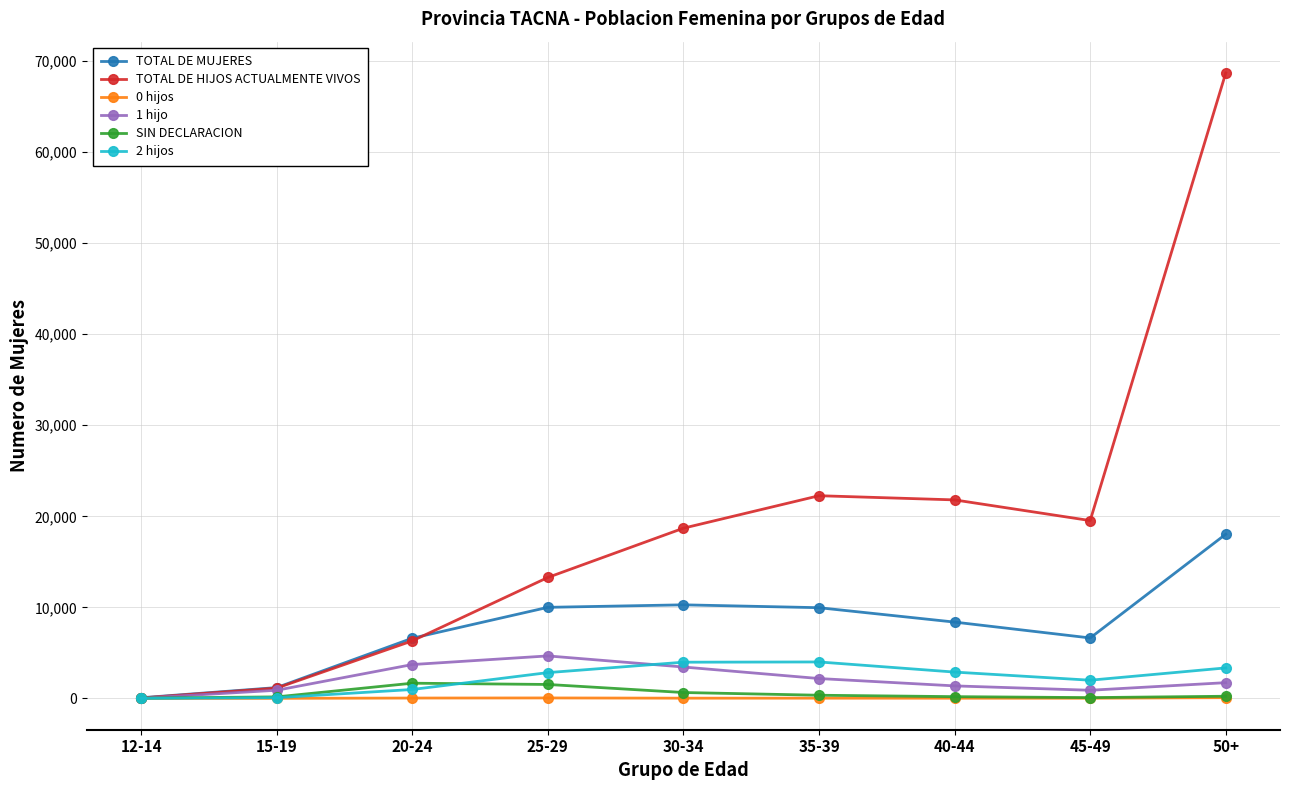

Is it true that SIN DECLARACION equals 243 at 50+?

True